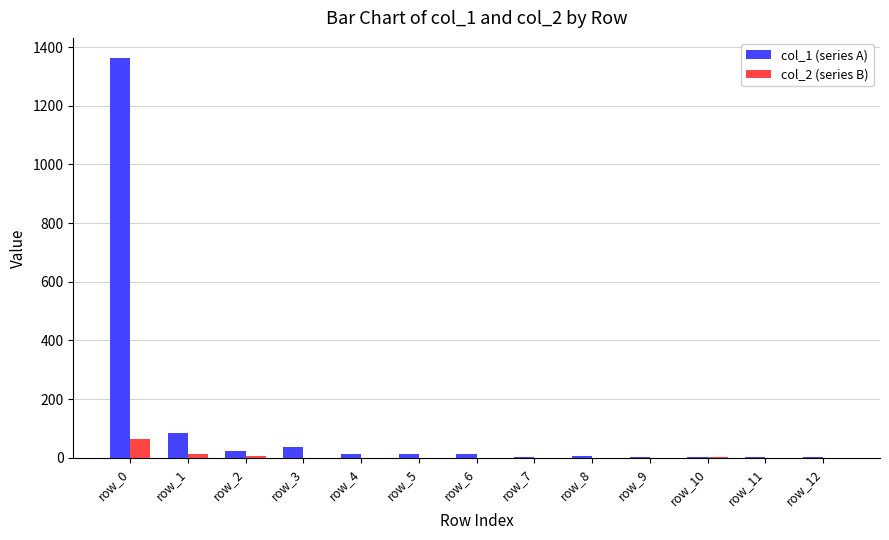

At which category is the sum across all series the highest?

row_0